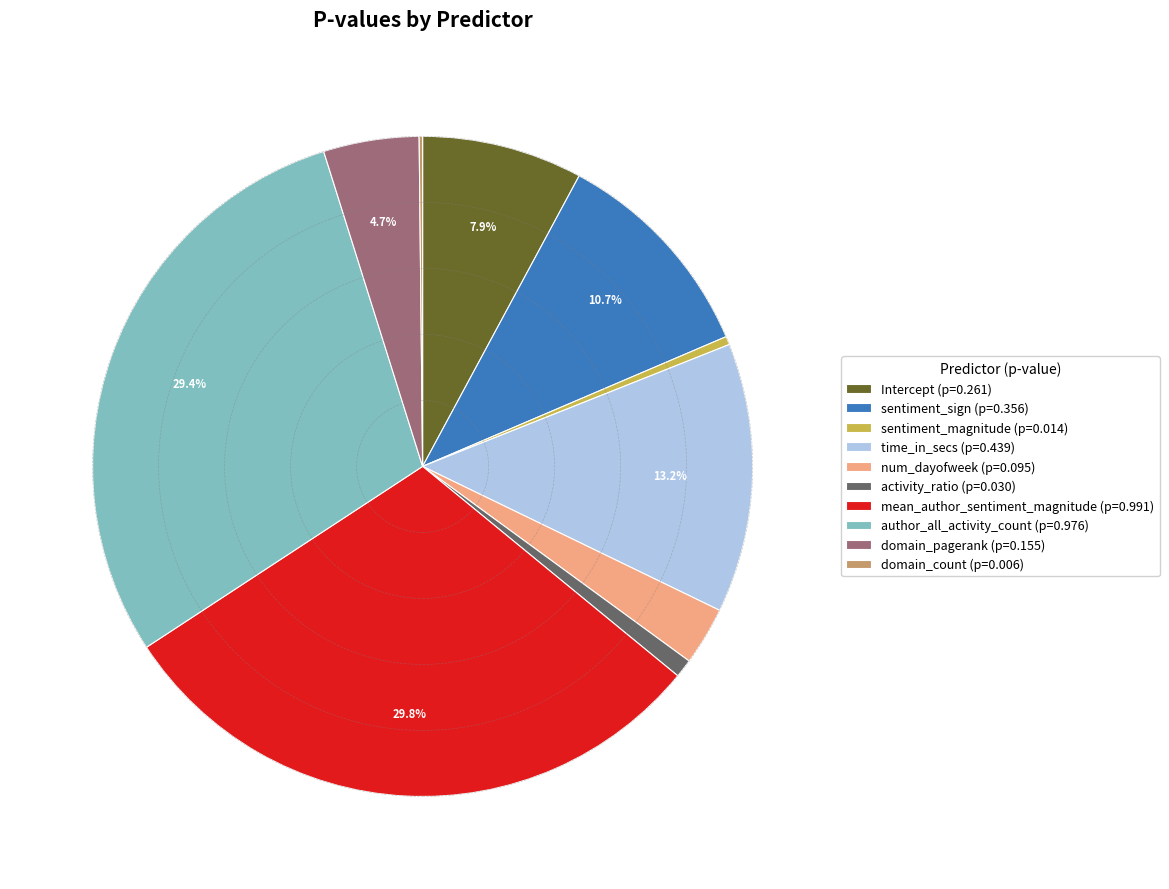

How much of the chart is everything except sentiment_sign (p=0.356)?

89.3%